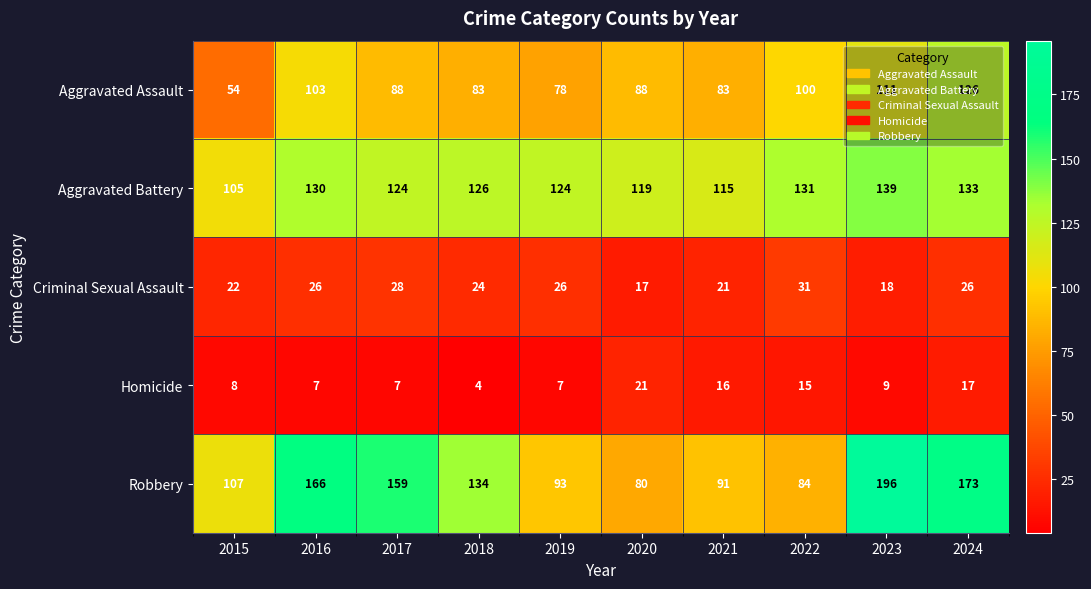

Which series has the widest spread of values?

Robbery